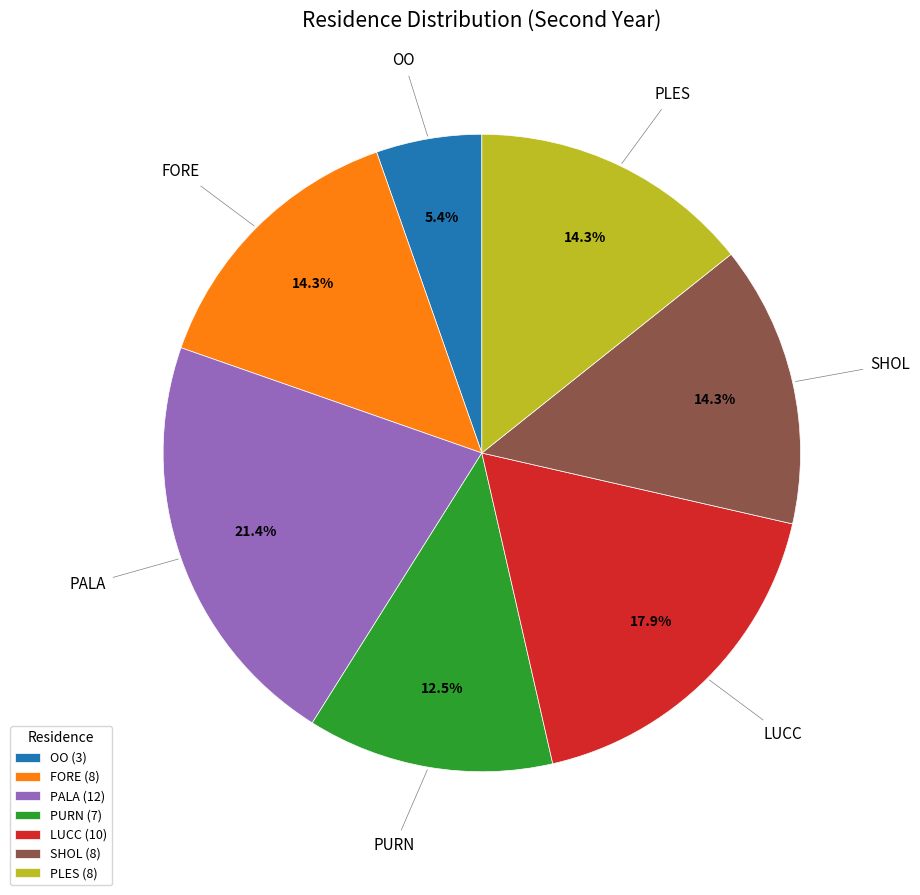

How many slices are in this pie chart?

7